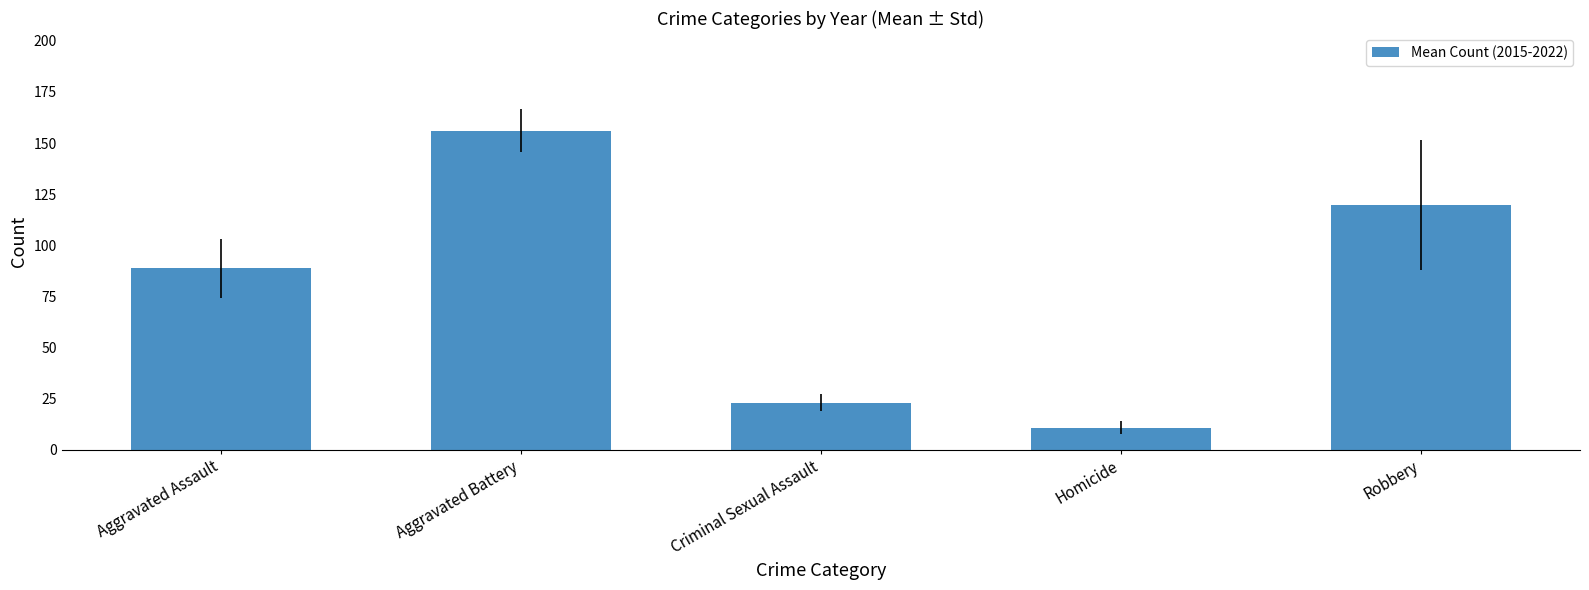

What is the difference between the values at Aggravated Assault and Aggravated Battery?

67.5